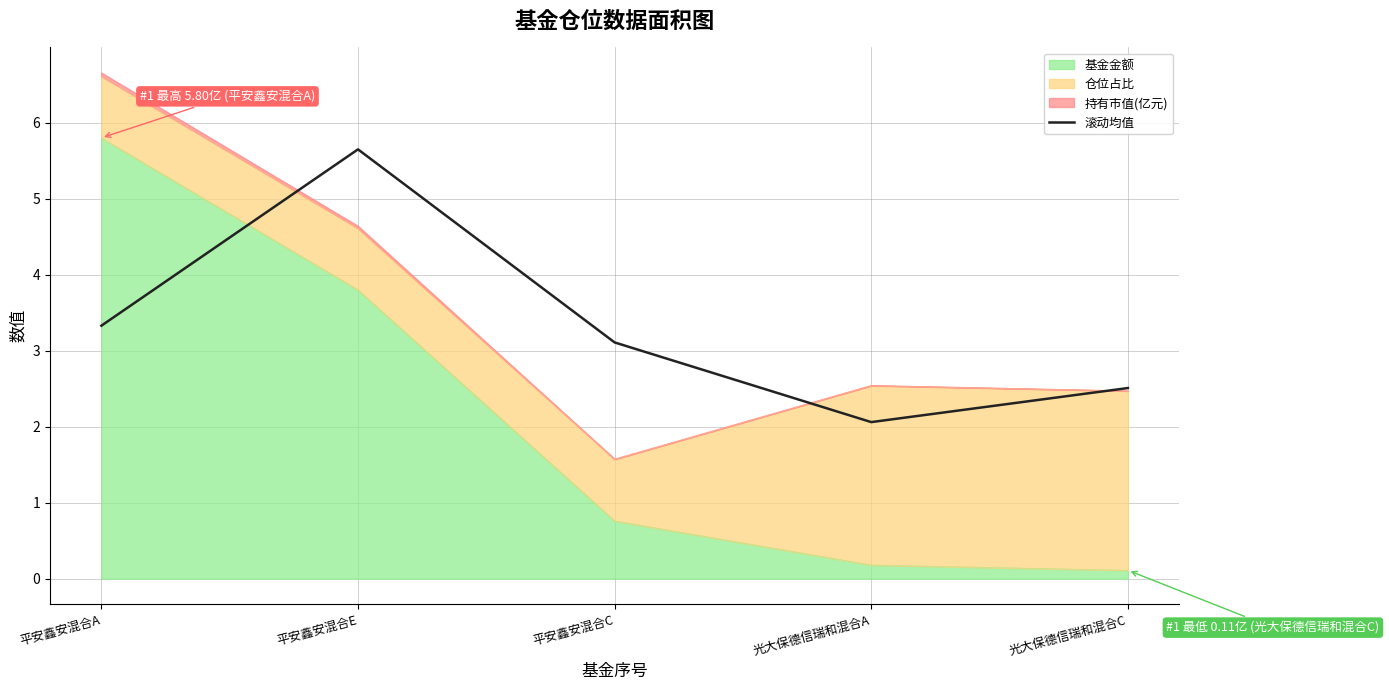

Reading left to right, extract all data points from this chart.

平安鑫安混合A=3.3	平安鑫安混合E=5.6	平安鑫安混合C=3.1	光大保德信瑞和混合A=2.1	光大保德信瑞和混合C=2.5